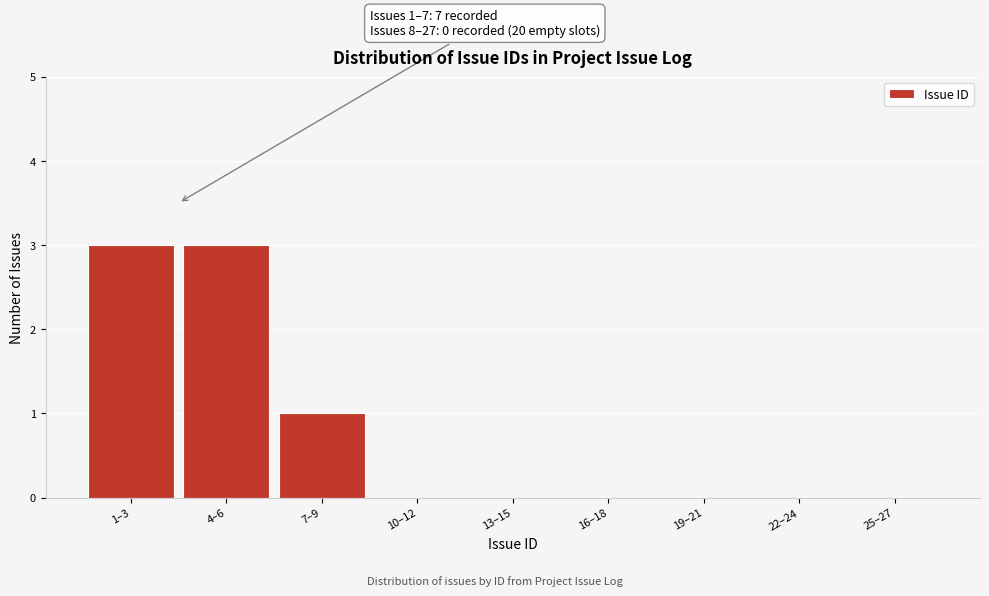

Reading right to left, extract all data points from this chart.

25–27=0	22–24=0	19–21=0	16–18=0	13–15=0	10–12=0	7–9=1	4–6=3	1–3=3